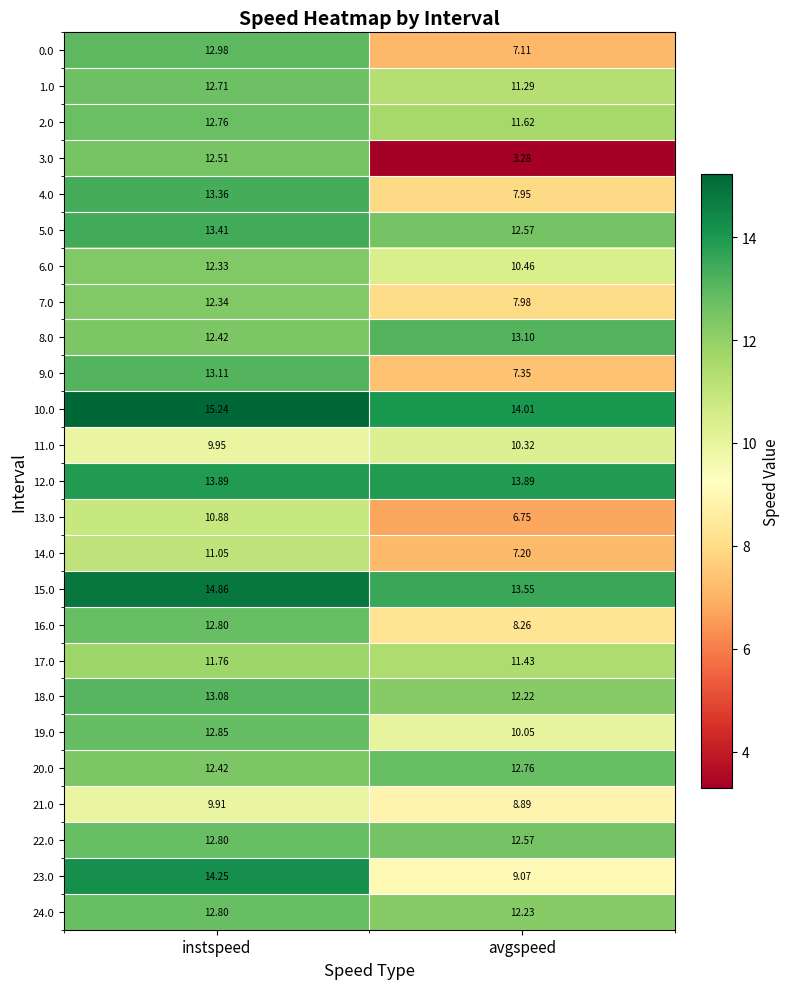

At how many categories does at least one series exceed 7?

2